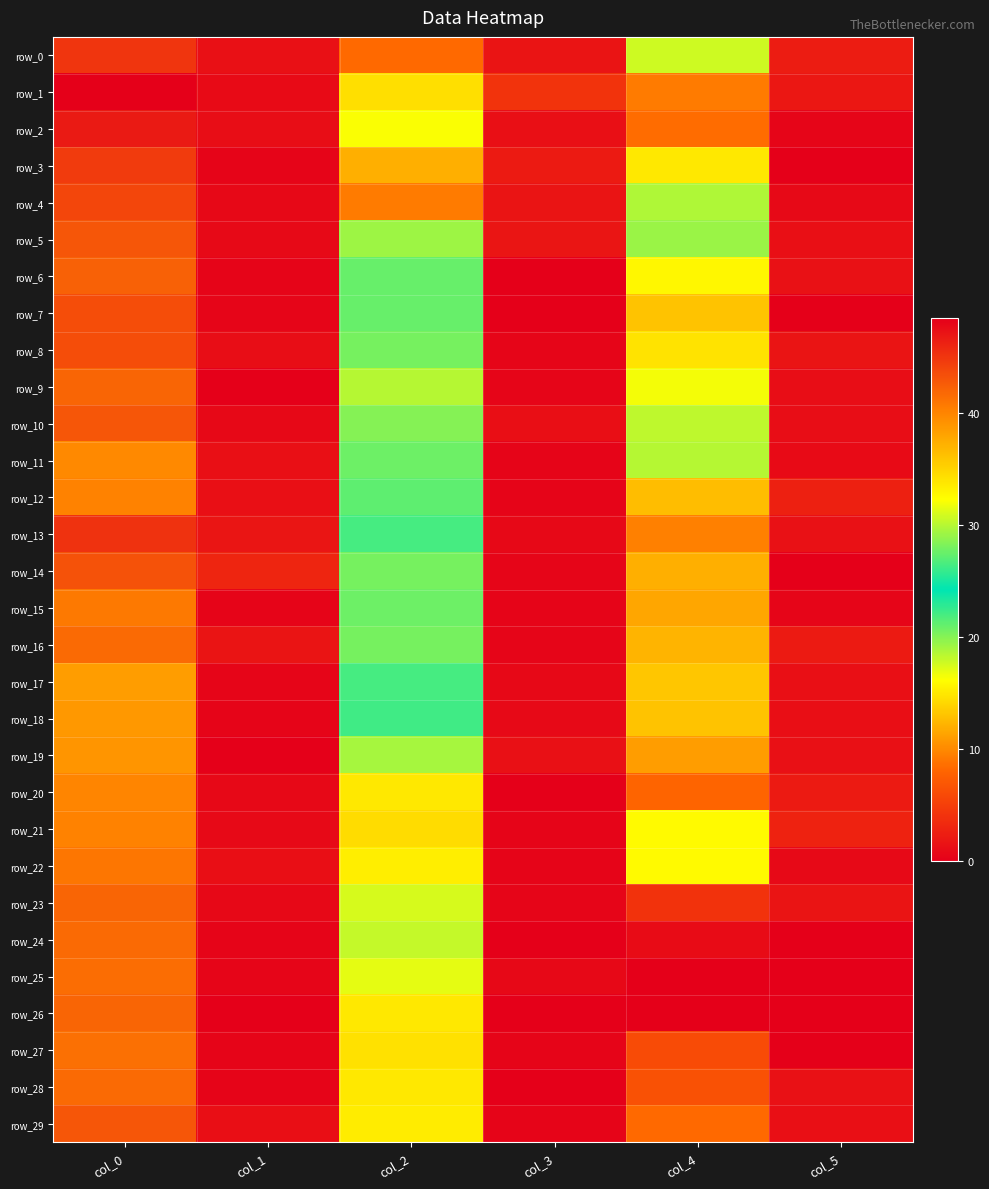

True or false: row_14 has a value of 0.2 at col_3.

False